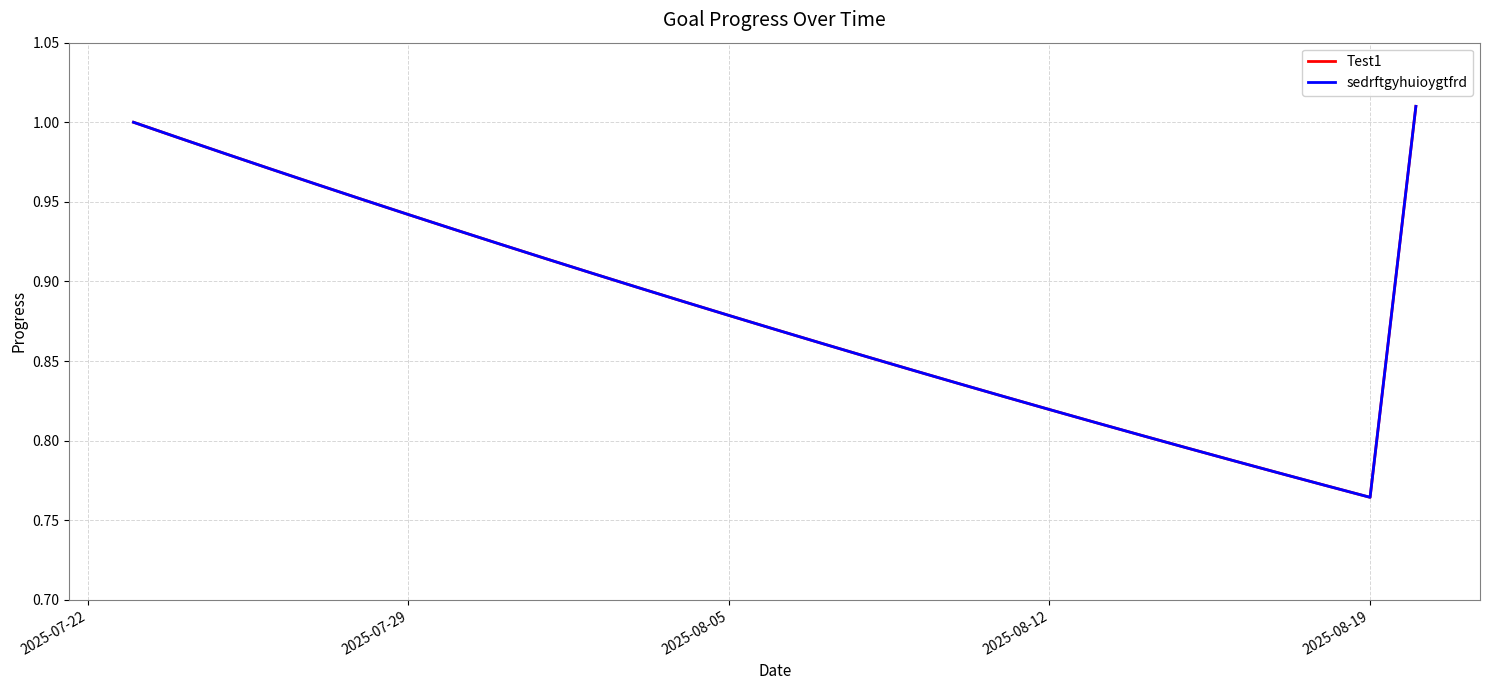

Does the chart have visible grid lines?

Yes